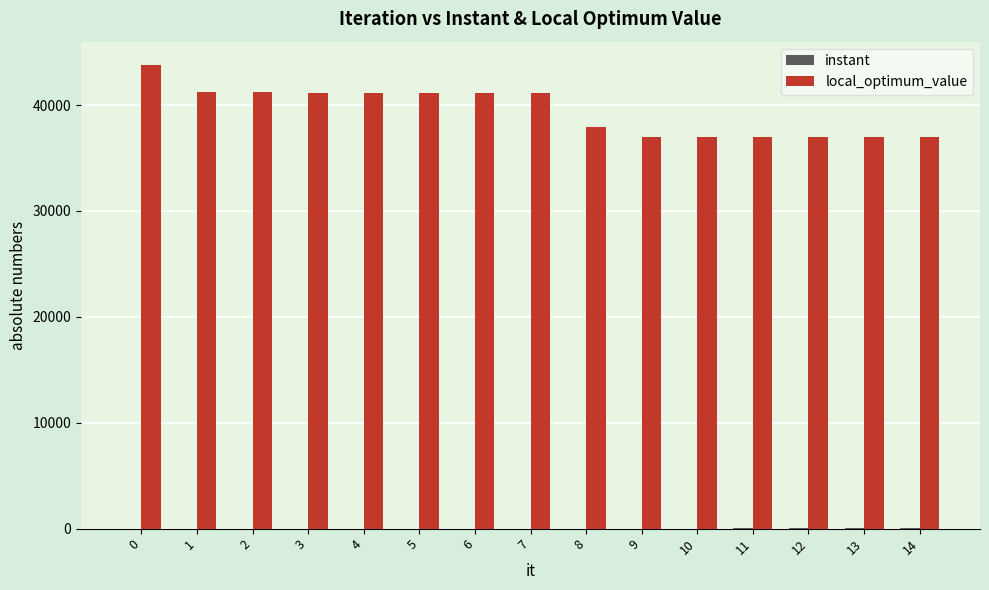

What is the maximum value for local_optimum_value?

43800.0